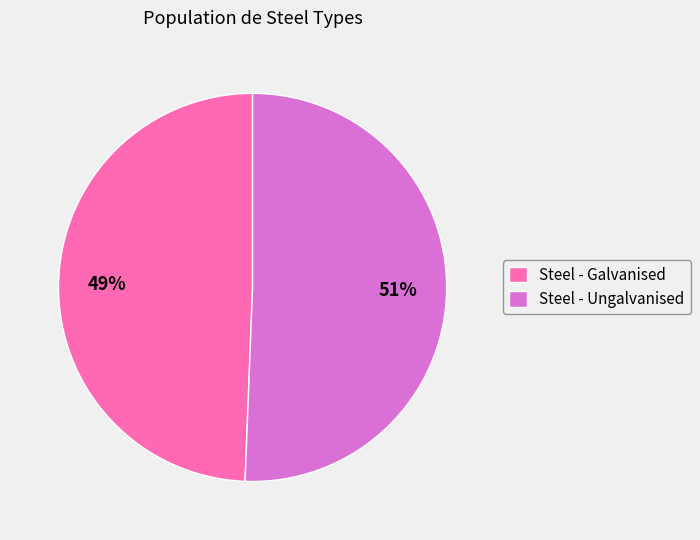

Is it true that Steel - Ungalvanised is 58% of the pie?

False